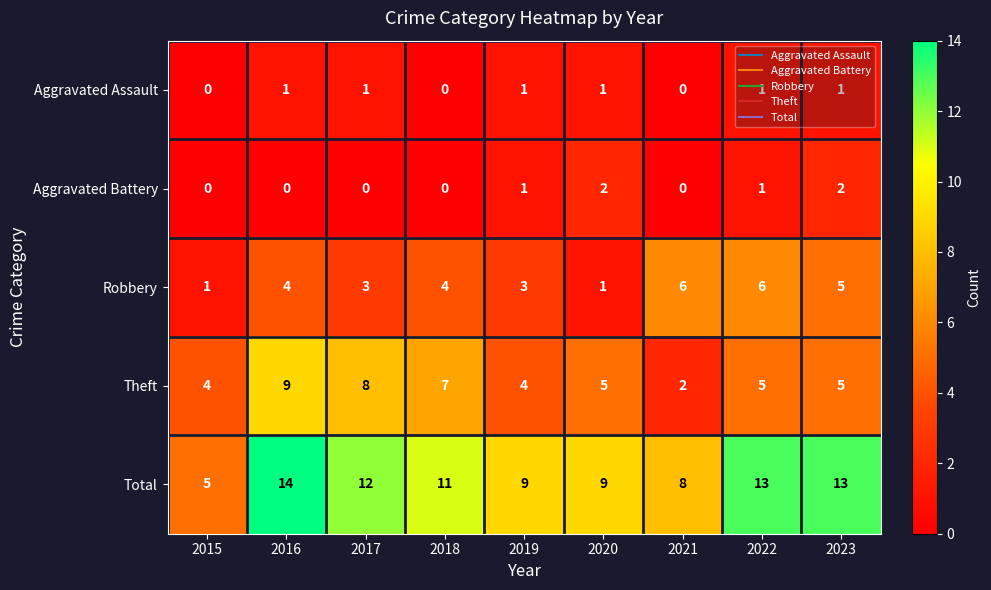

Which series has the largest range (max minus min)?

Total